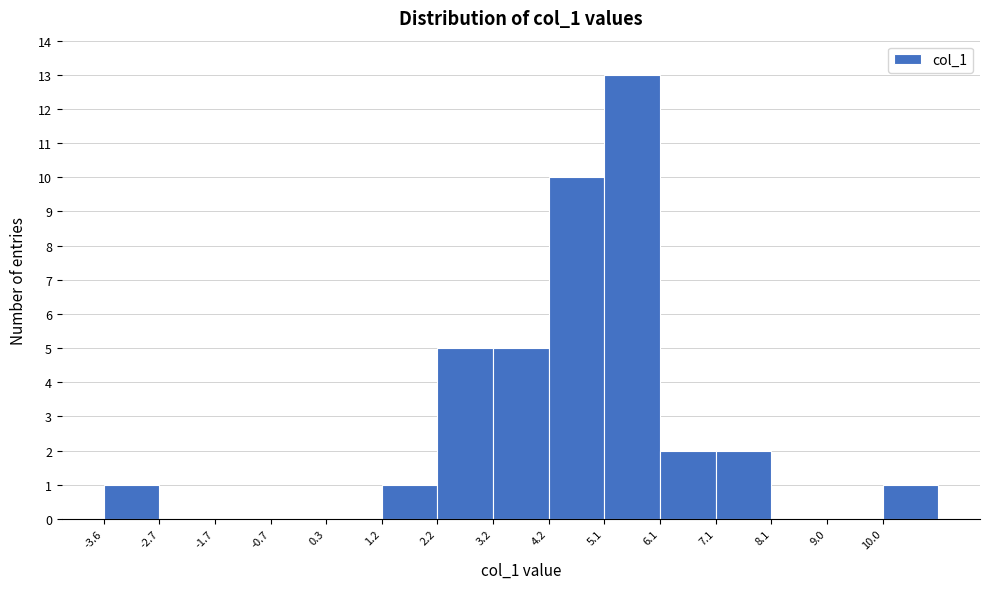

What is the height of the bar covering 2.2 to 3.2 on the x-axis? Neither the bar edges nor the heights are printed on the chart, so give them approximately, as read against the axes.

5